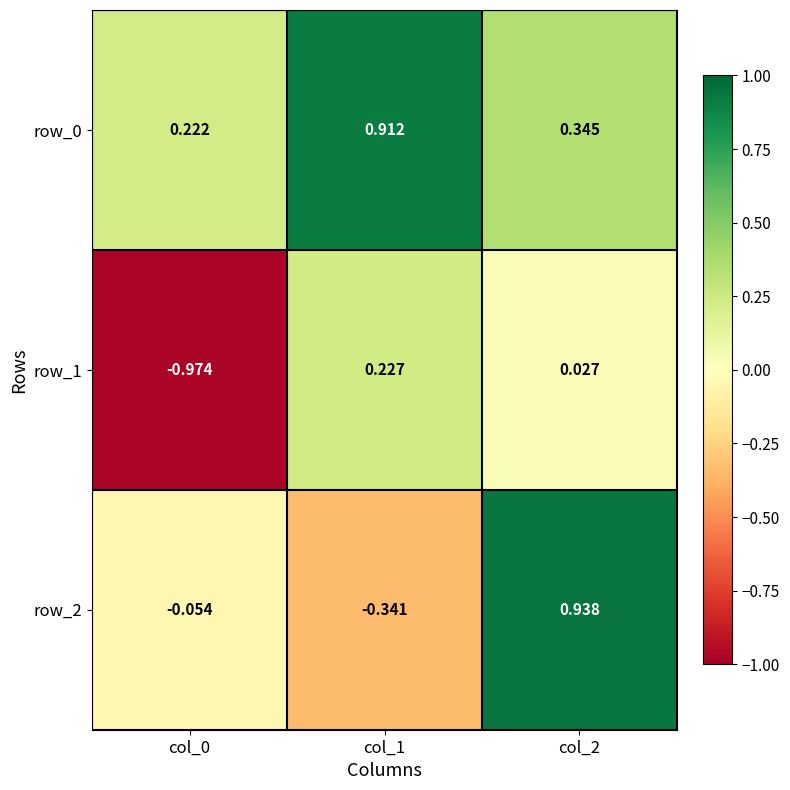

Rank the categories by row_2 value from lowest to highest.

col_1, col_0, col_2